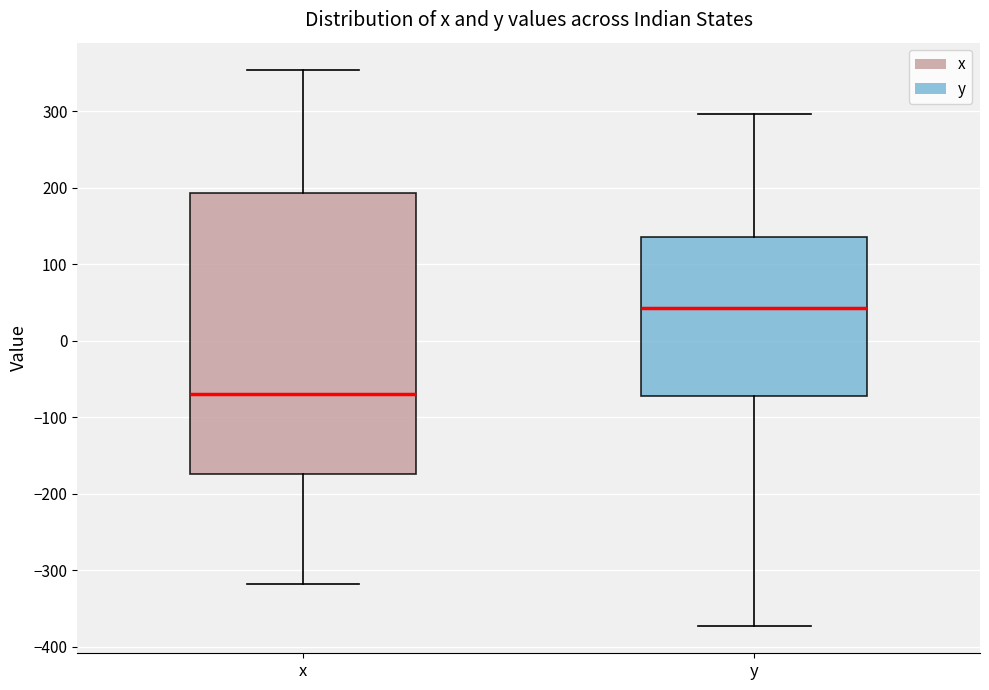

Where does the median line of the box for y sit on the y-axis? The values are not printed on the chart, so give them approximately, as read against the axis.

40